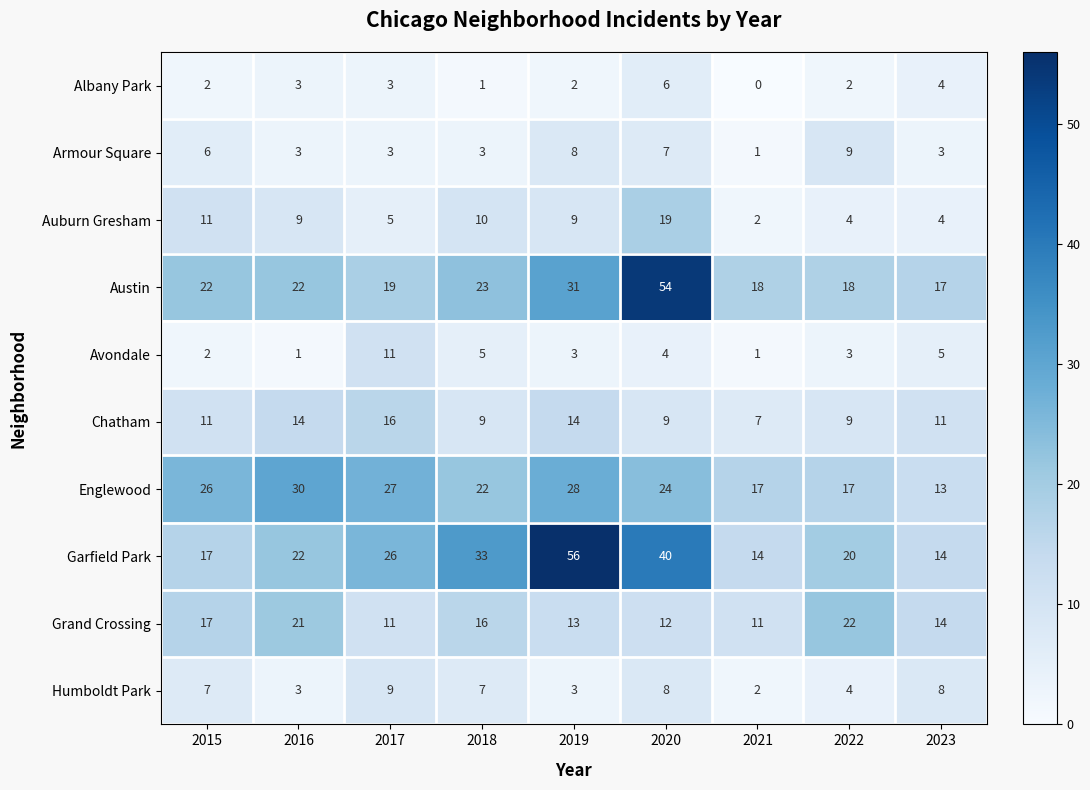

True or false: Garfield Park has a value of 39 at 2017.

False